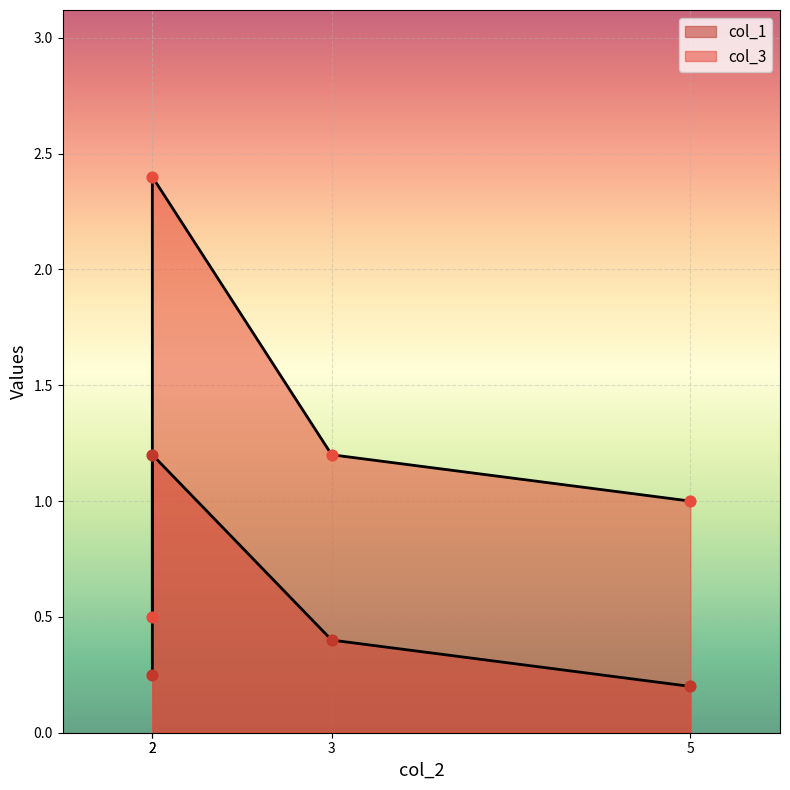

Which series has the largest total across all categories?

col_3